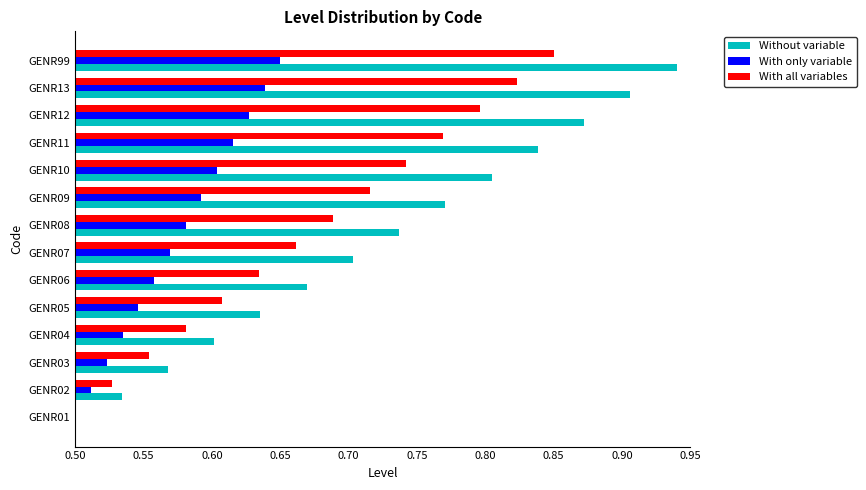

Which series changed the most between GENR03 and GENR06?

Without variable